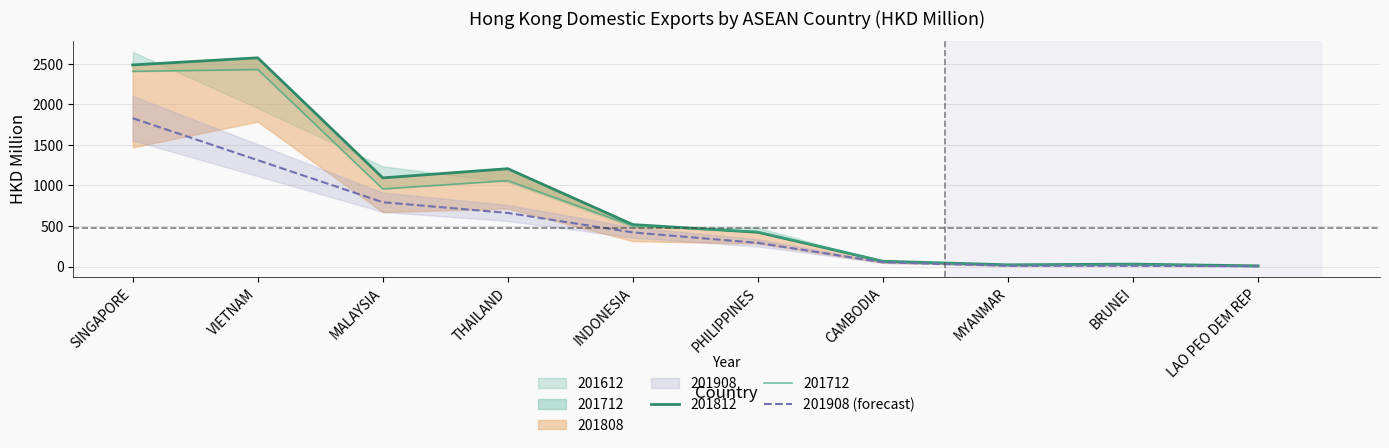

Does the chart have visible grid lines?

Yes